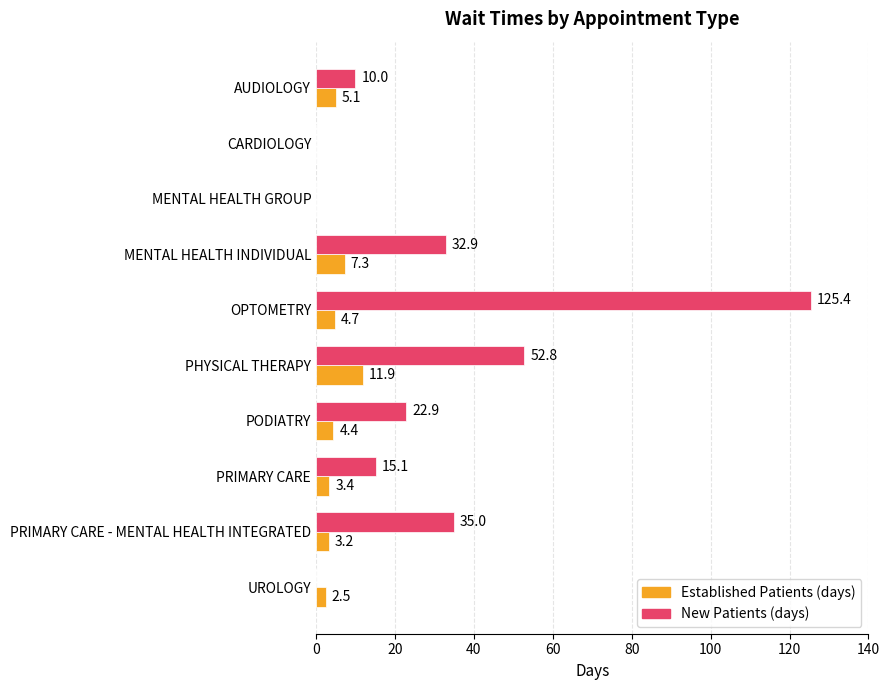

At which category does the chart reach its peak across all series?

OPTOMETRY